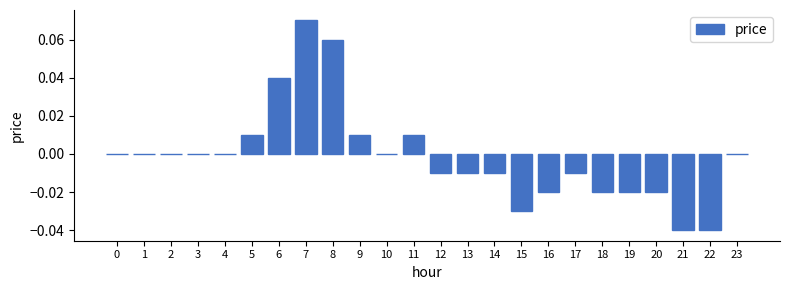

Is it true that the value at 12 is -0.0?

True